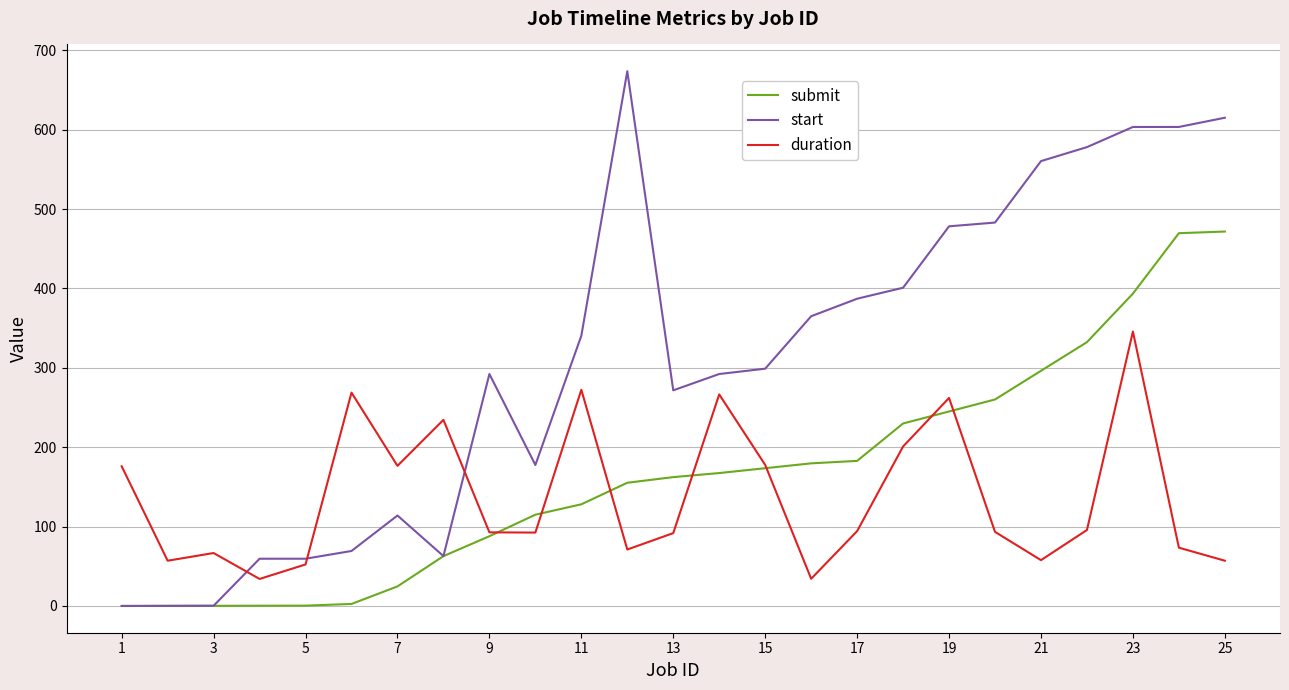

What is the maximum value shown in the chart?

673.6